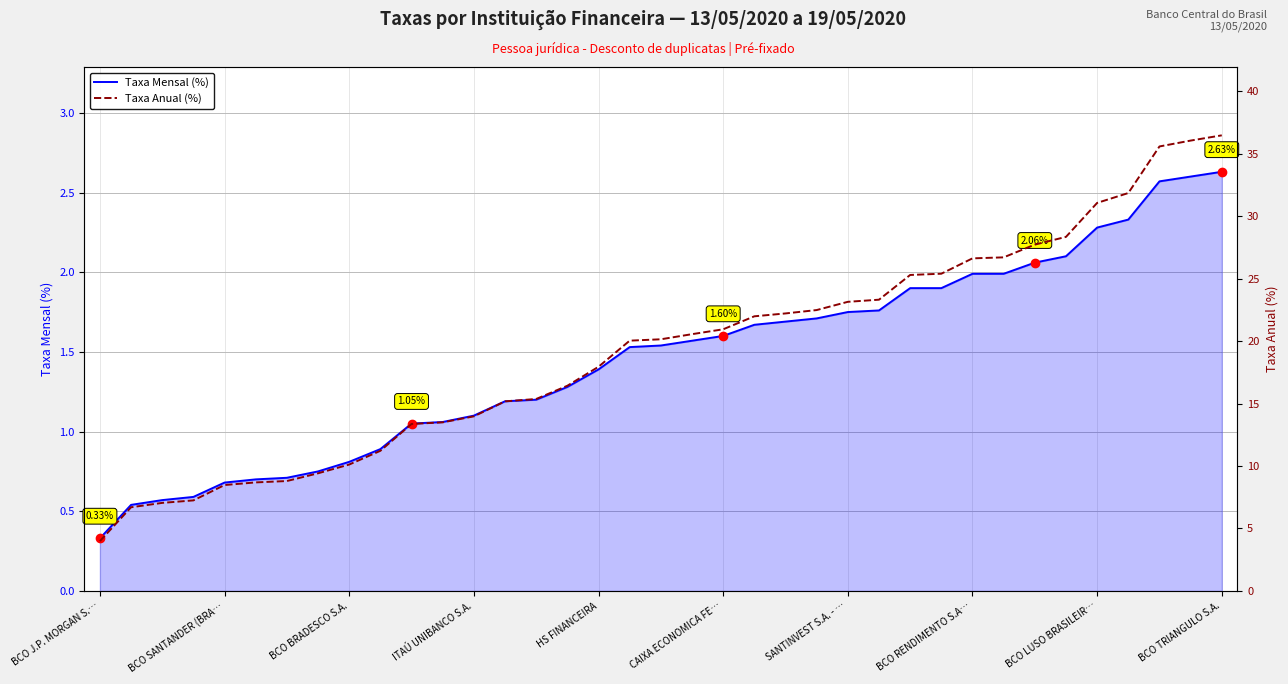

Does the chart display data point markers on the line(s)?

No